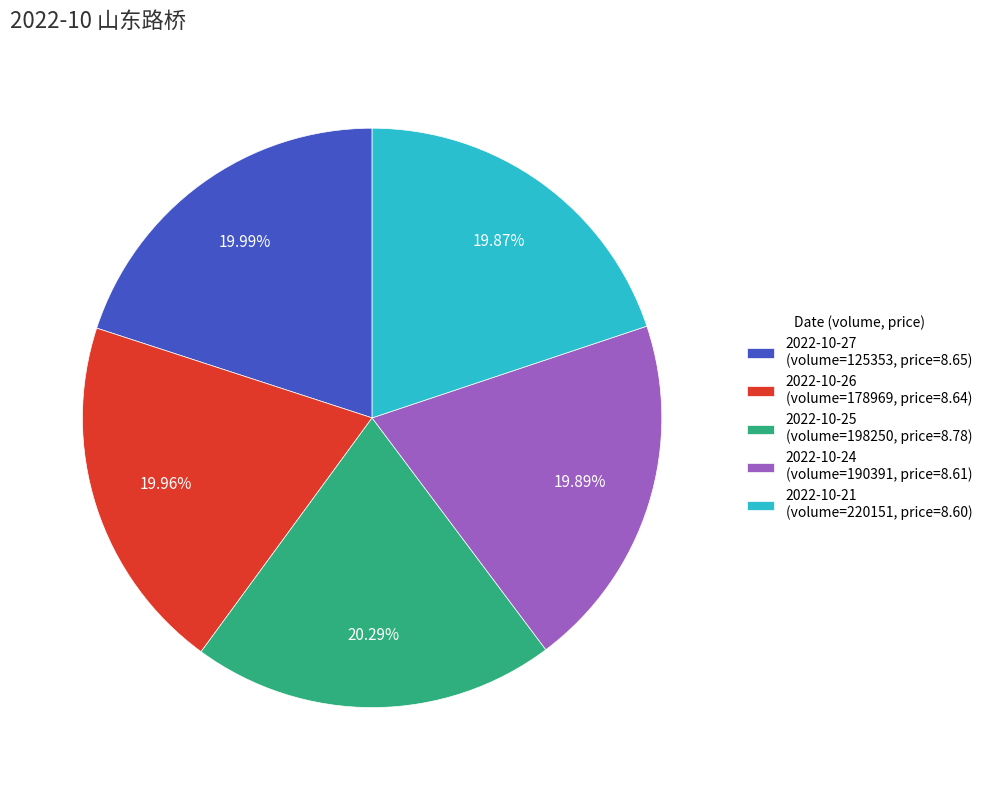

Approximately how many times larger is the value at 2022-10-21 (volume=220151, price=8.60) compared to 2022-10-26 (volume=178969, price=8.64)?

1.0